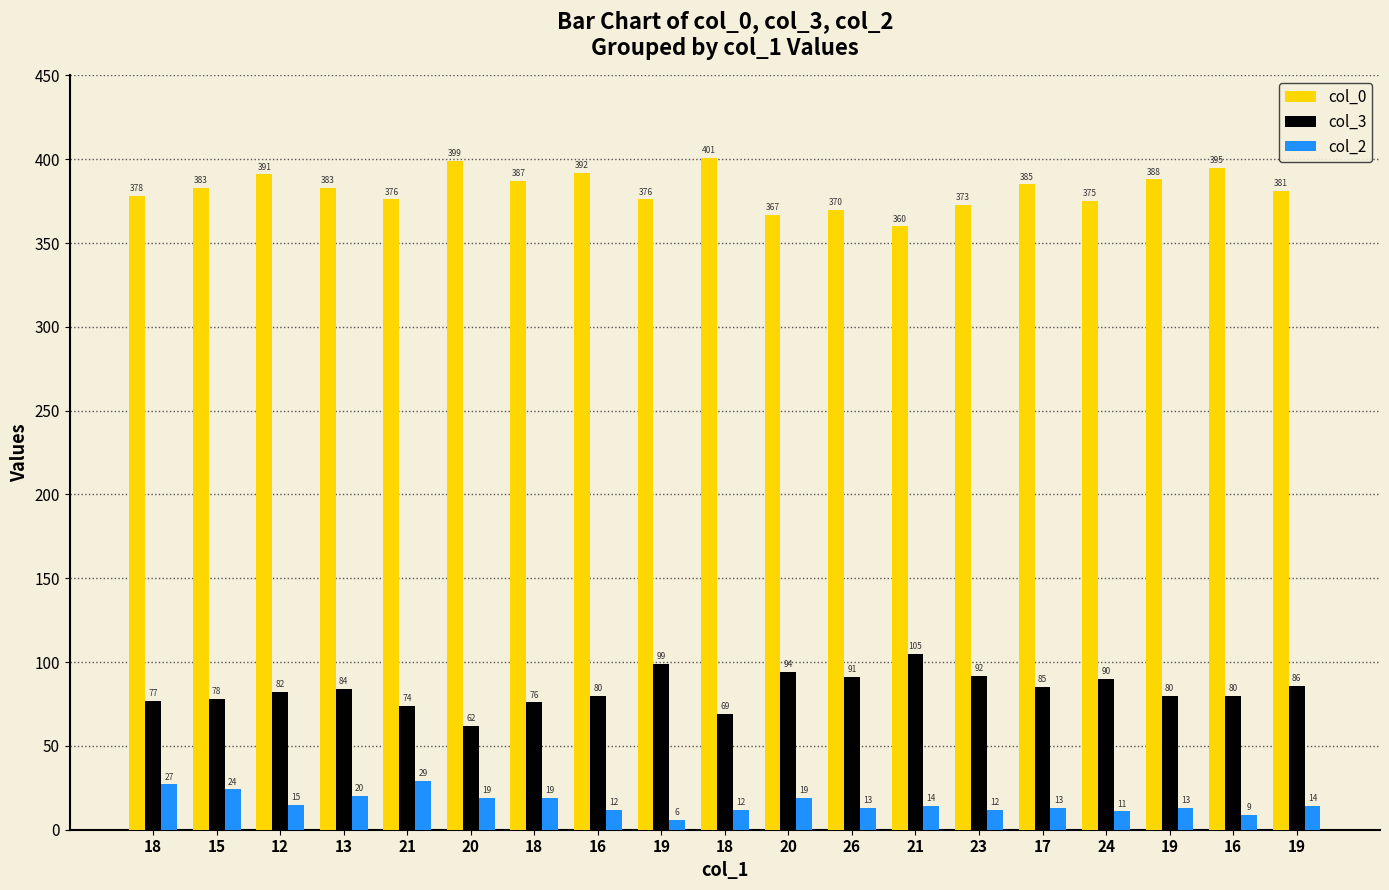

List the labels in order of col_3 value, smallest first.

20, 18, 21, 18, 18, 15, 16, 19, 16, 12, 13, 17, 19, 24, 26, 23, 20, 19, 21